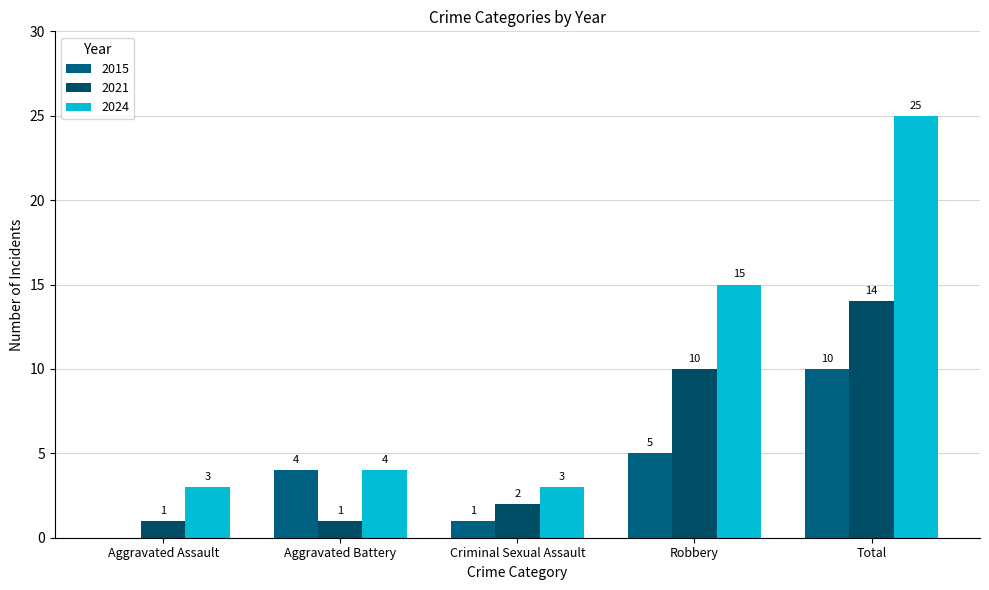

At how many categories does at least one series exceed 0?

5